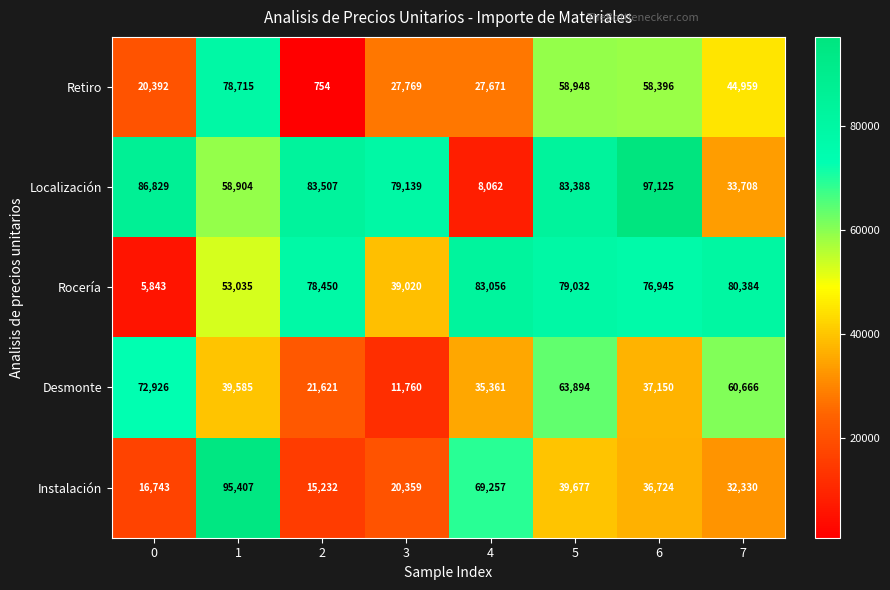

True or false: Desmonte has a value of 37150 at 6.

True